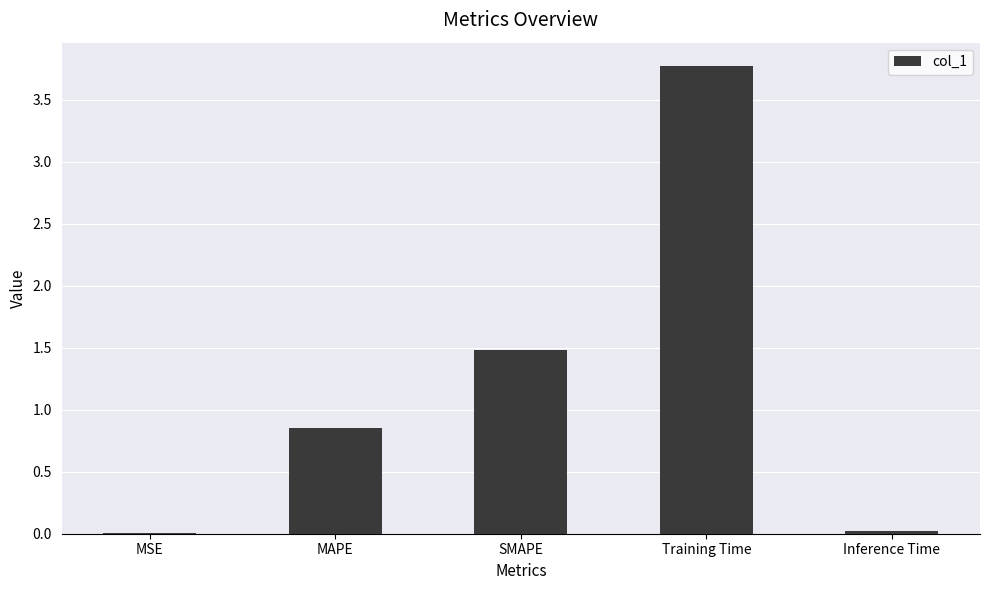

Where is the data nearest to the value 1?

MAPE